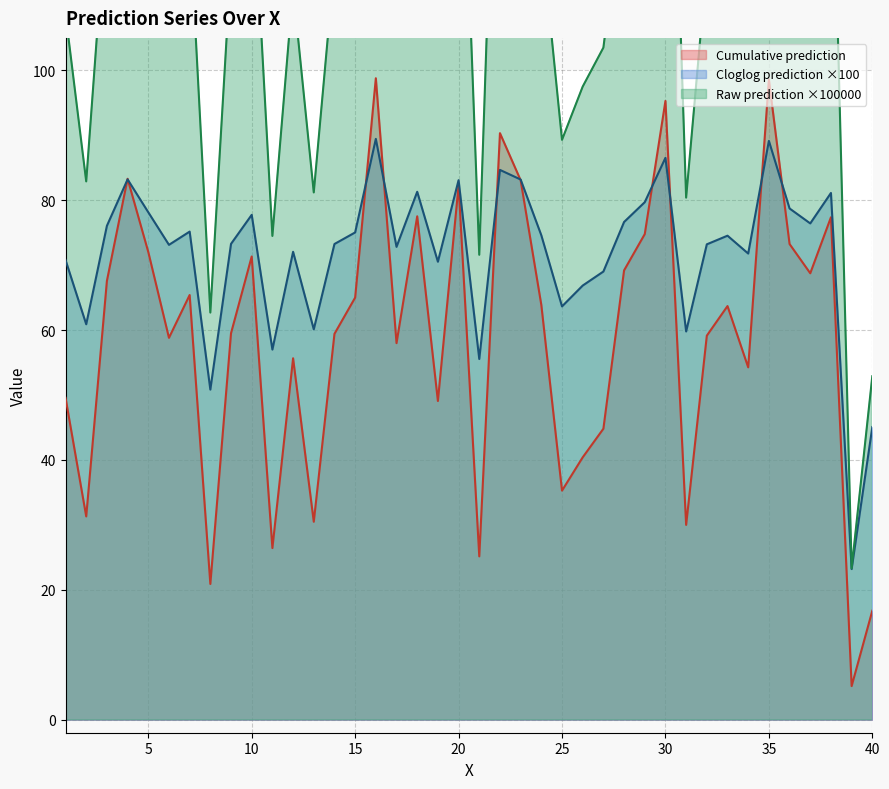

What is the highest value of the Raw prediction series?

198.5